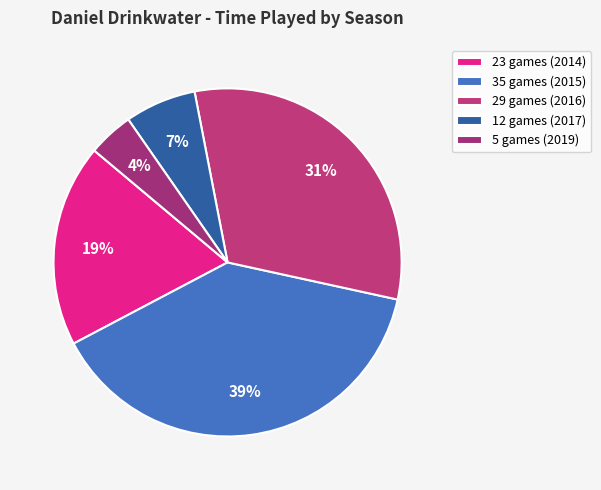

What percentage is the 23 games (2014) slice, to the nearest percent?

19%